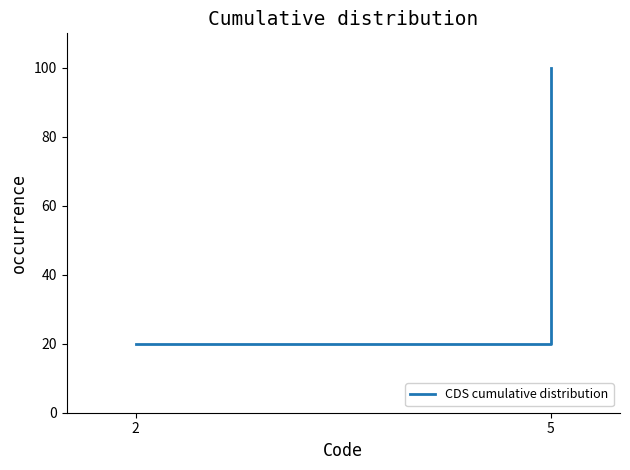

Read the value at 5, to the nearest 5.

100